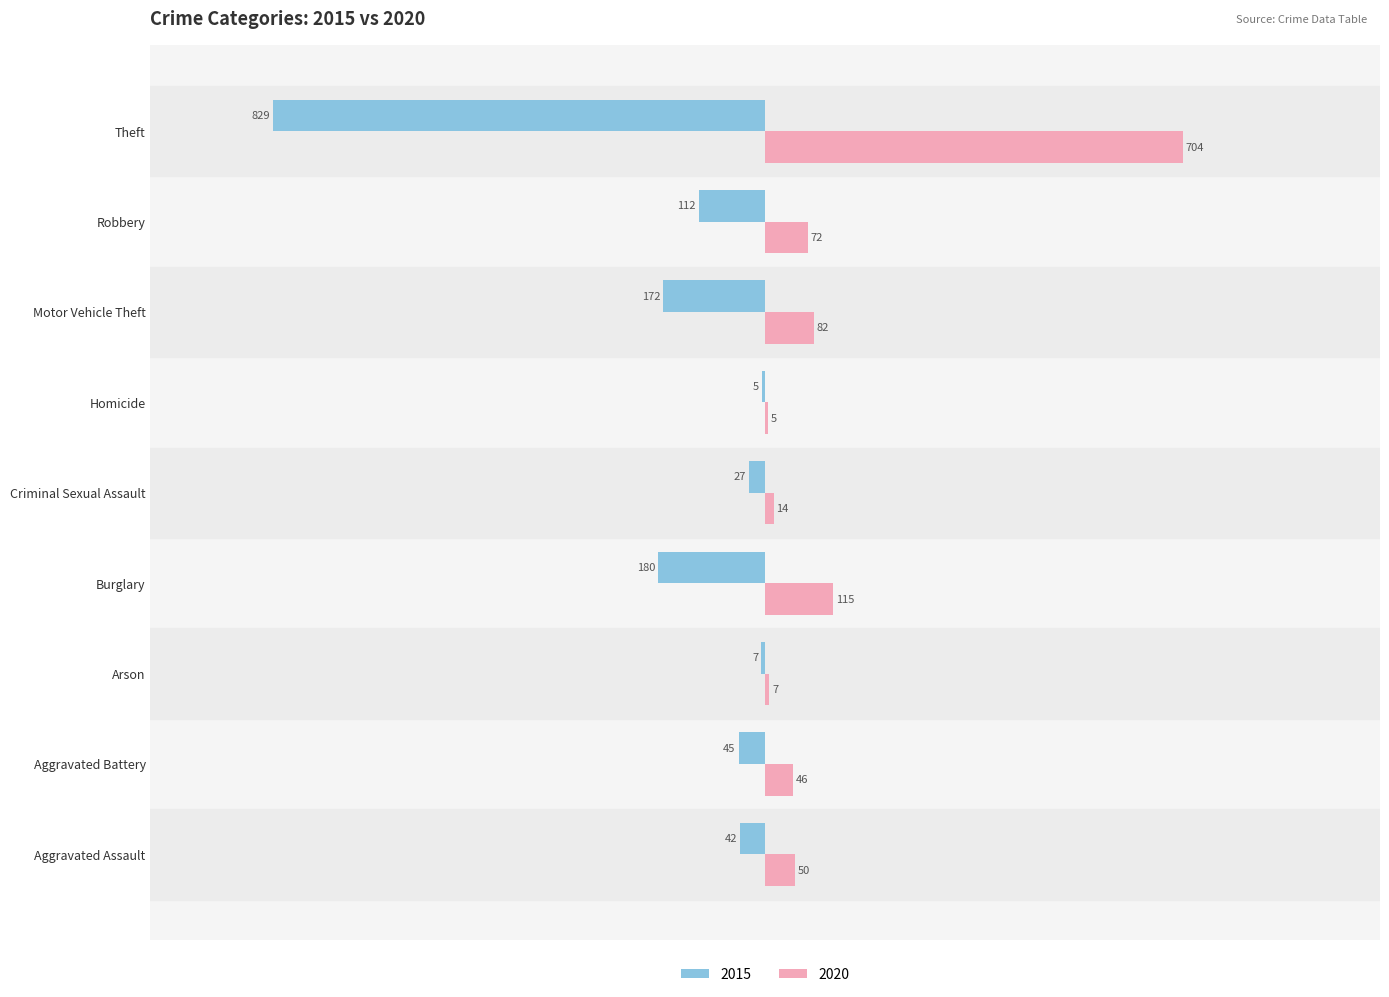

How many values in the 2015 series exceed -45?

4